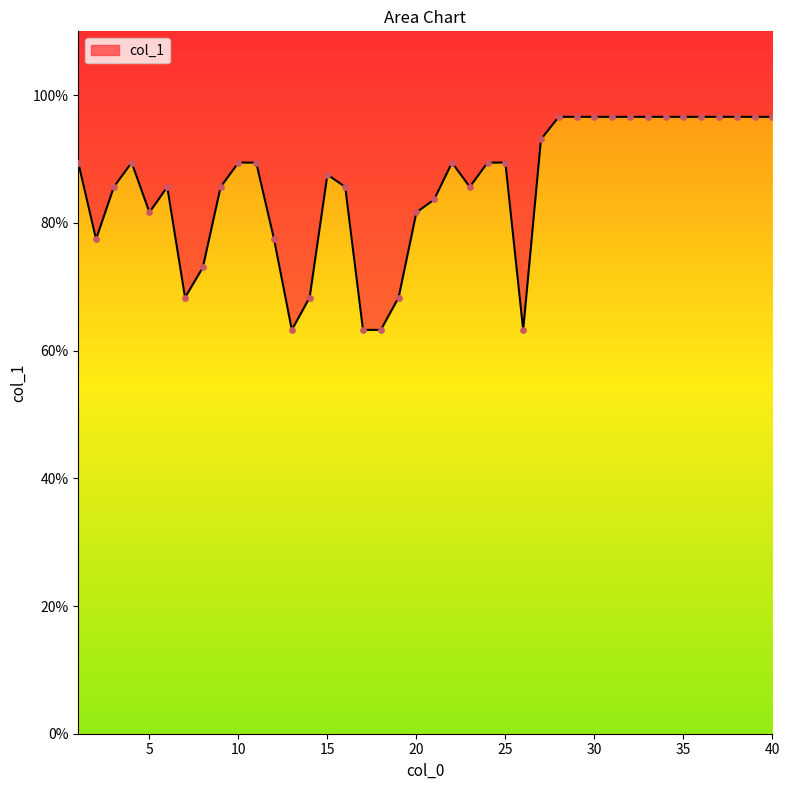

What is the ratio of the value at 15 to the value at 24?

1.0